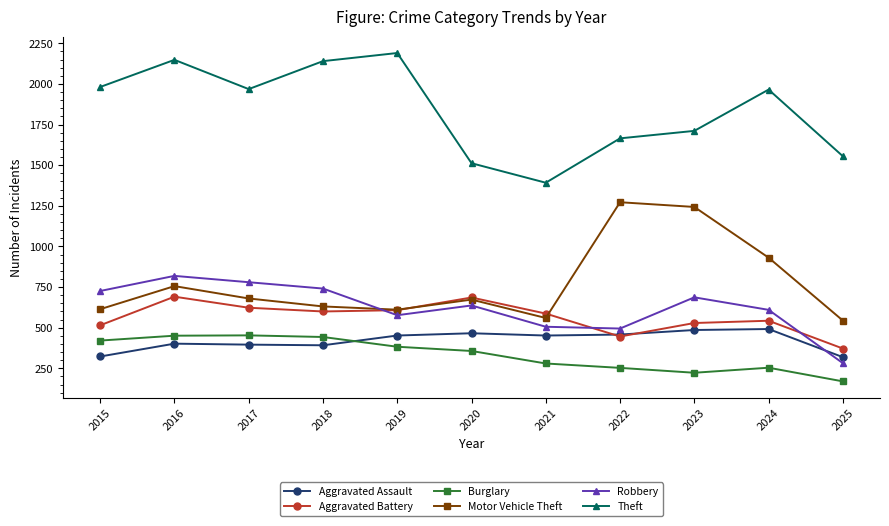

True or false: Burglary and Theft intersect in this chart.

False